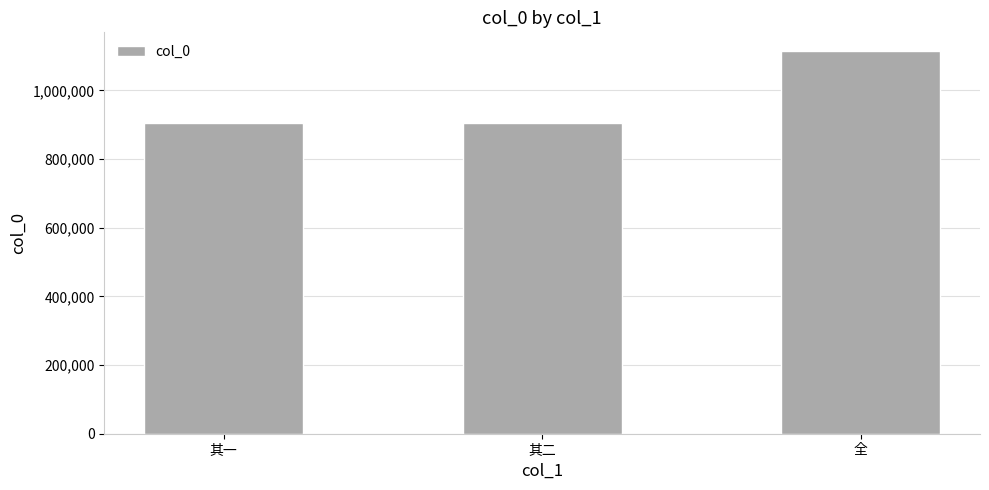

The chart shows a value of 614352 at 全. True or false?

False